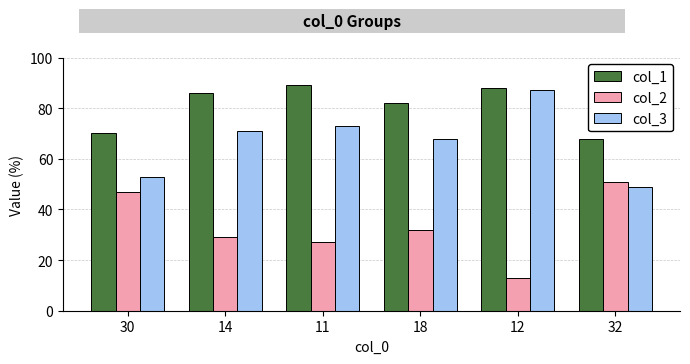

Reading left to right, list all the values displayed in this chart.

col_1: 30=70	14=86	11=89	18=82	12=88	32=68
col_2: 30=47	14=29	11=27	18=32	12=13	32=51
col_3: 30=53	14=71	11=73	18=68	12=87	32=49